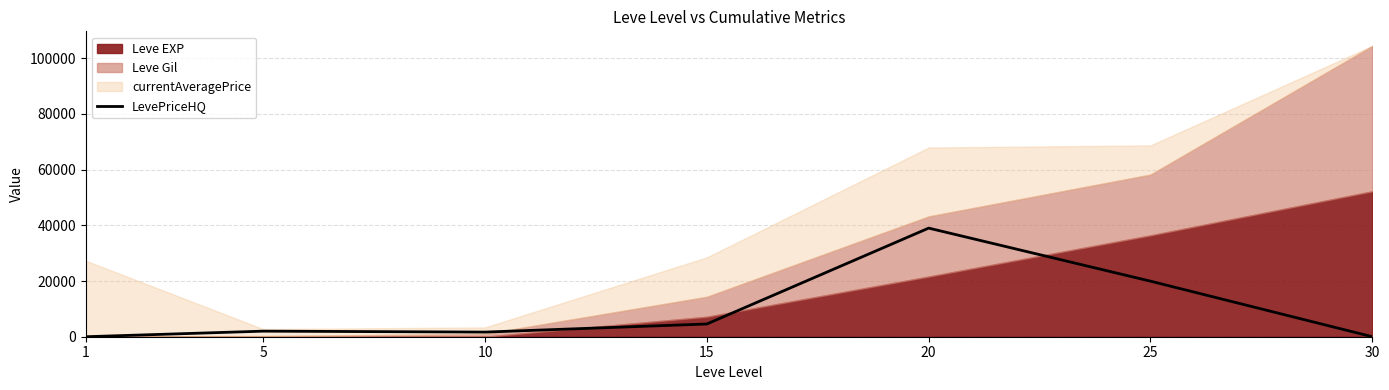

Reading left to right, what are all the values shown in this chart?

0	2000	1666	4573	39000	19950	0